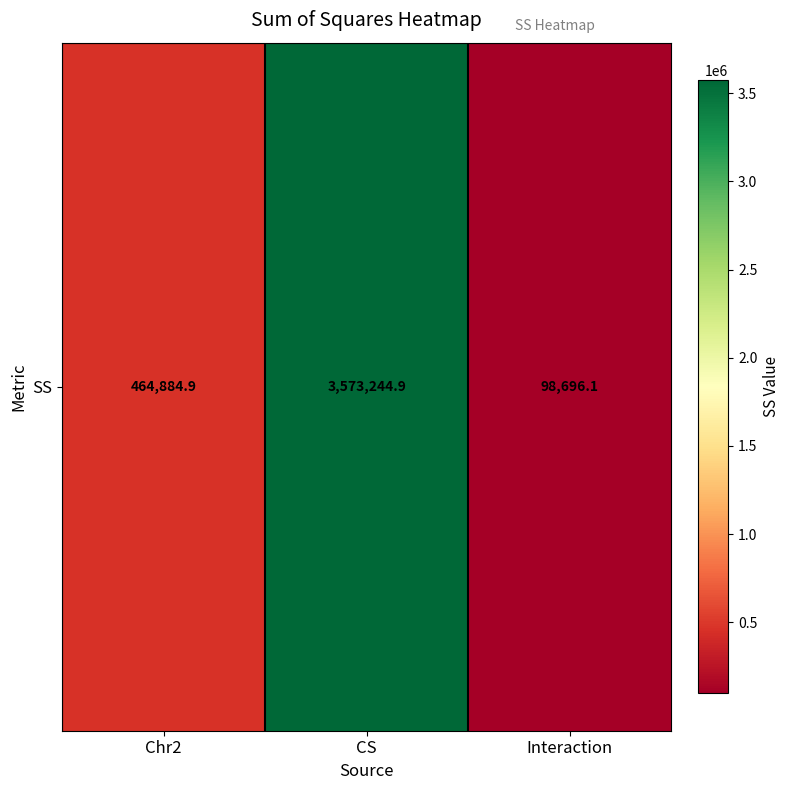

How many categories are shown in the chart?

3